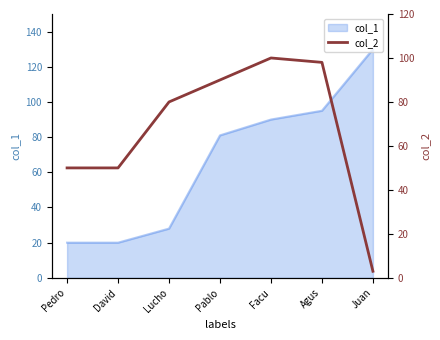

The col_1 series shows 28 at Lucho. True or false?

True